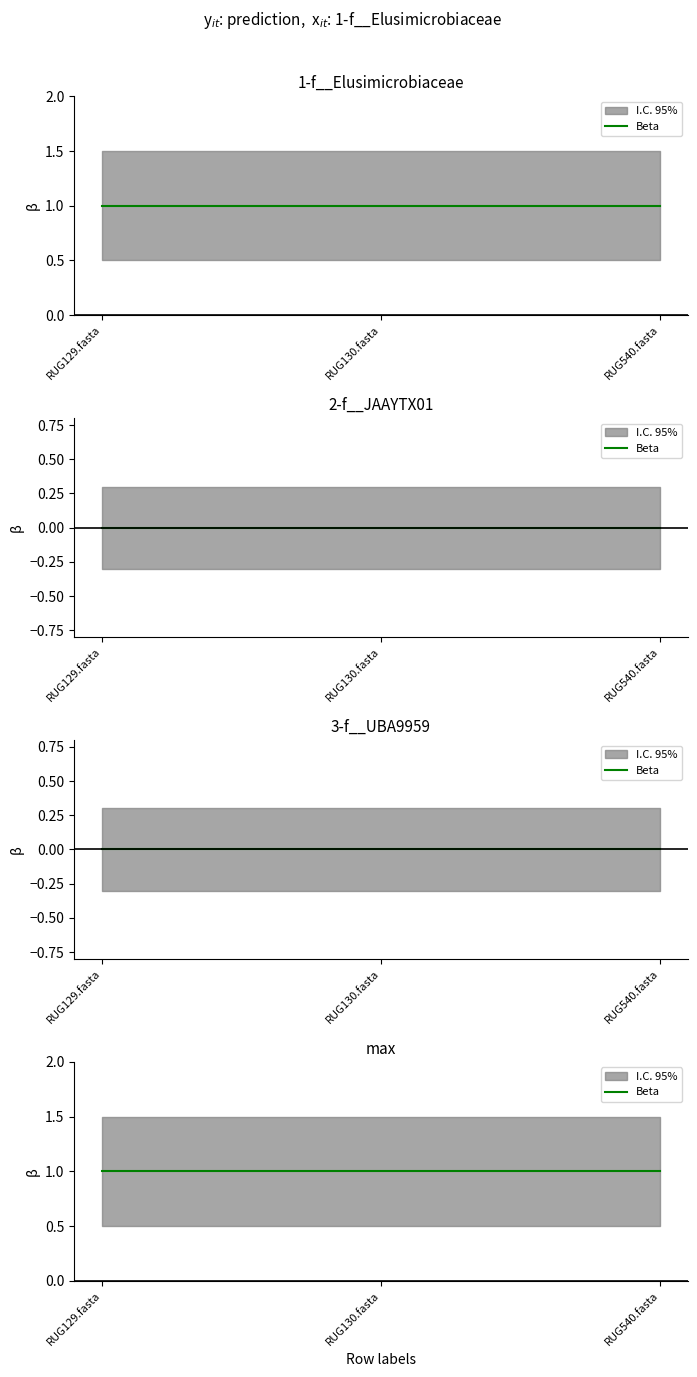

The value of max at RUG540.fasta is 1. True or false?

False